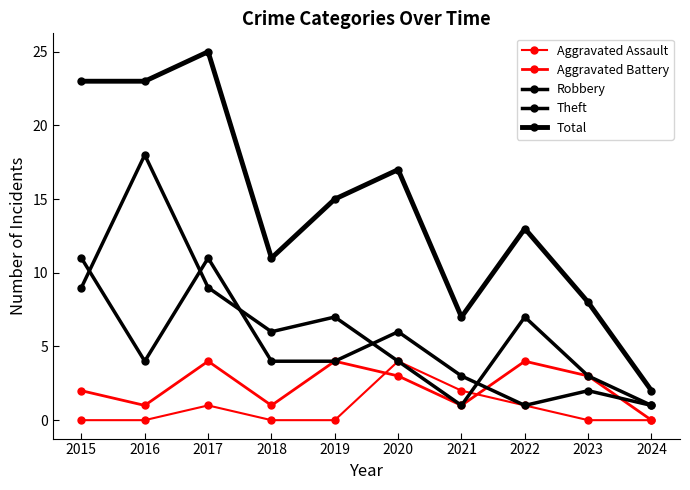

How many lines are shown in the chart?

5